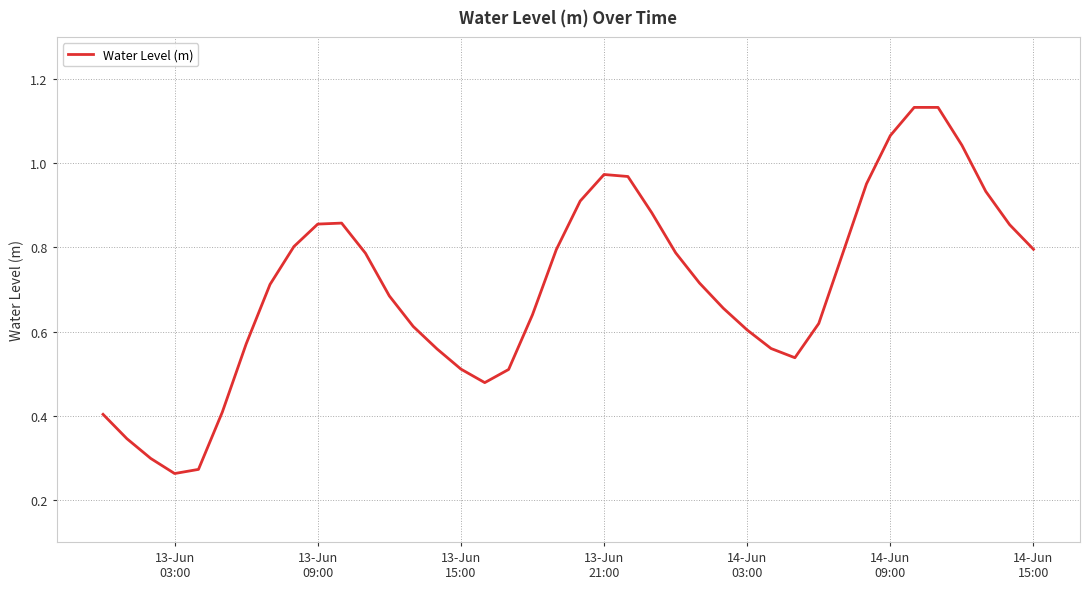

Is this an area chart (filled region under the line)?

No